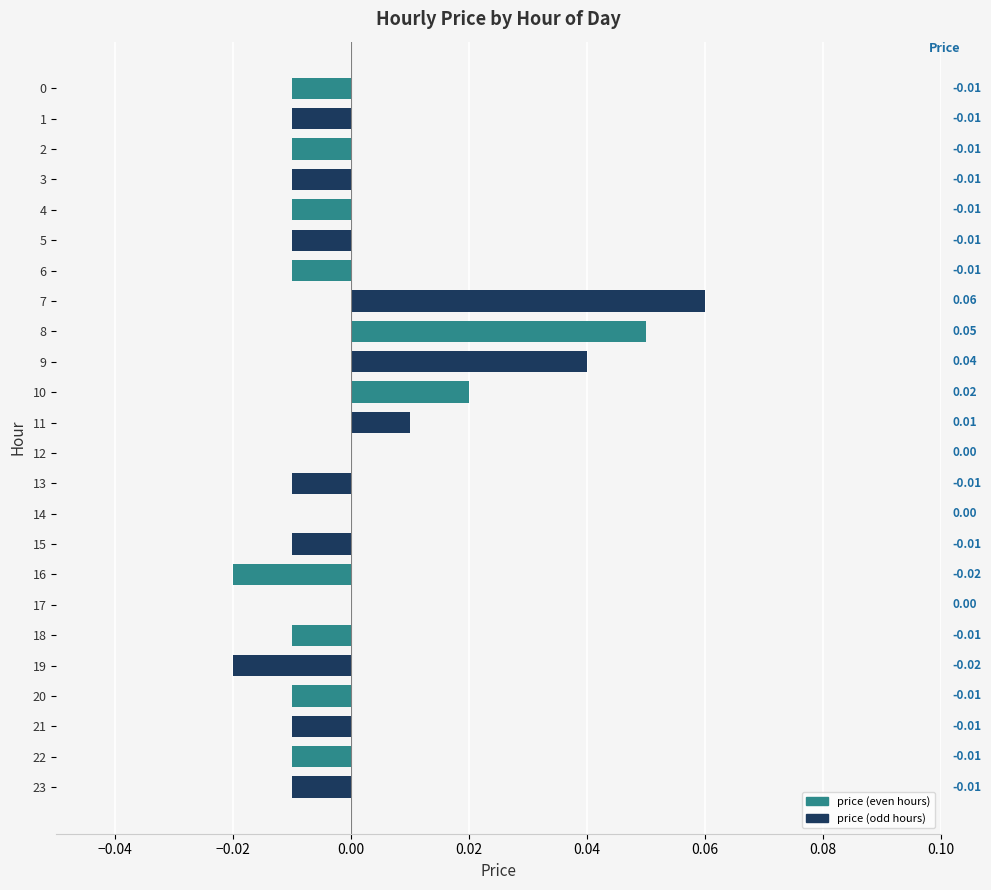

Which has a higher value, 8 or 0?

8